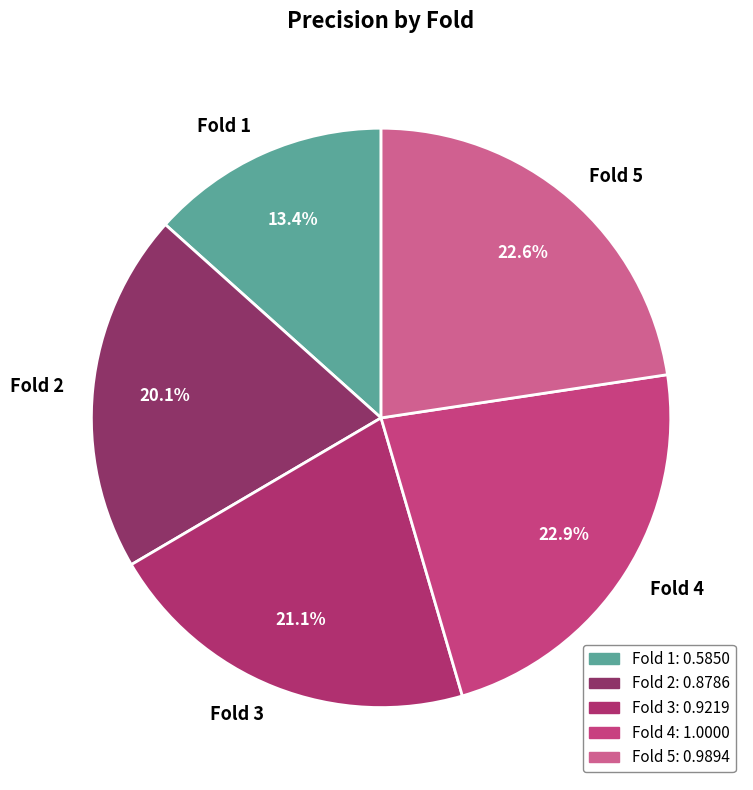

Approximately how many times larger is the value at Fold 5 compared to Fold 4?

1.0